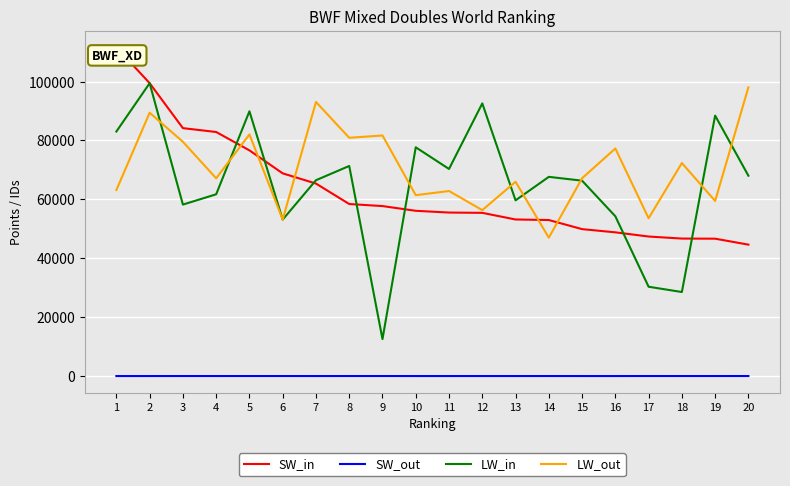

Which series has the largest total across all categories?

LW_out